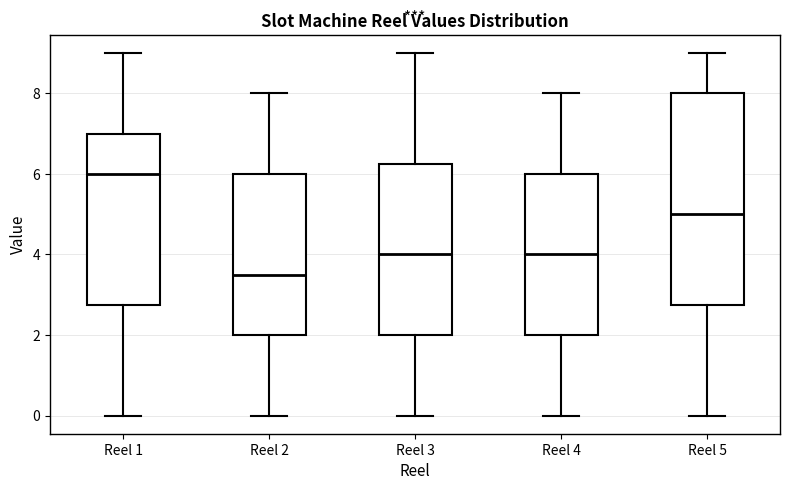

Where does the median line of the box for Reel 2 sit on the y-axis? The values are not printed on the chart, so give them approximately, as read against the axis.

3.6